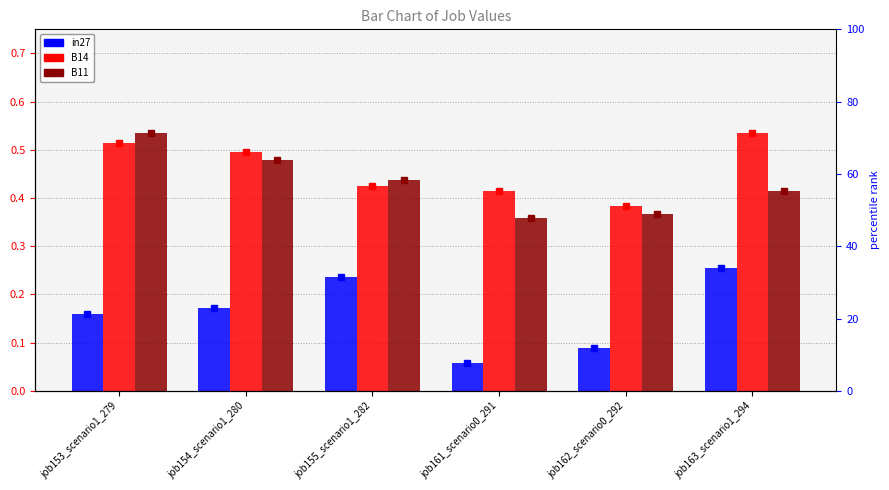

What is the sum of the B14 values at job161_scenario0_291 and job162_scenario0_292?

0.8